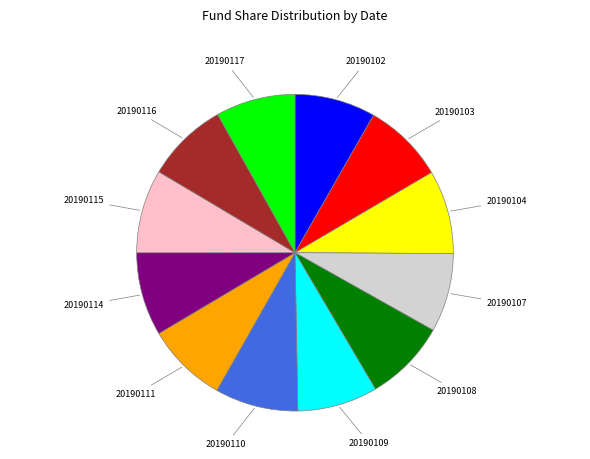

Is there a majority slice in this chart?

No